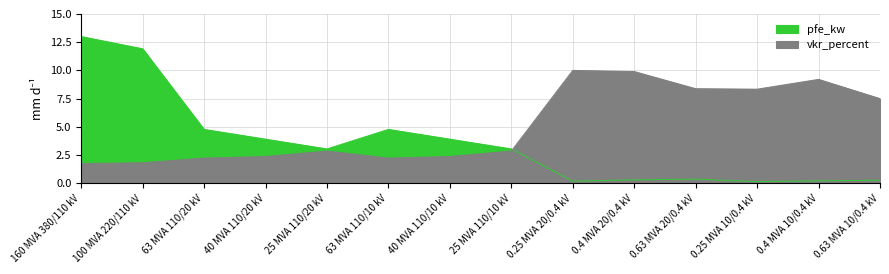

How many categories are shown in the chart?

14